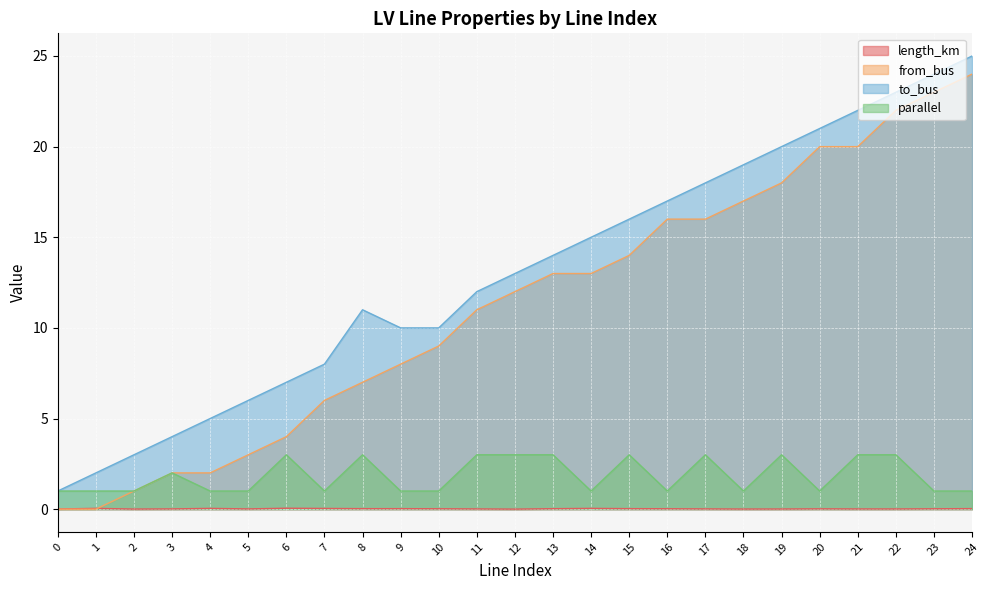

At how many categories does at least one series exceed 8?

17